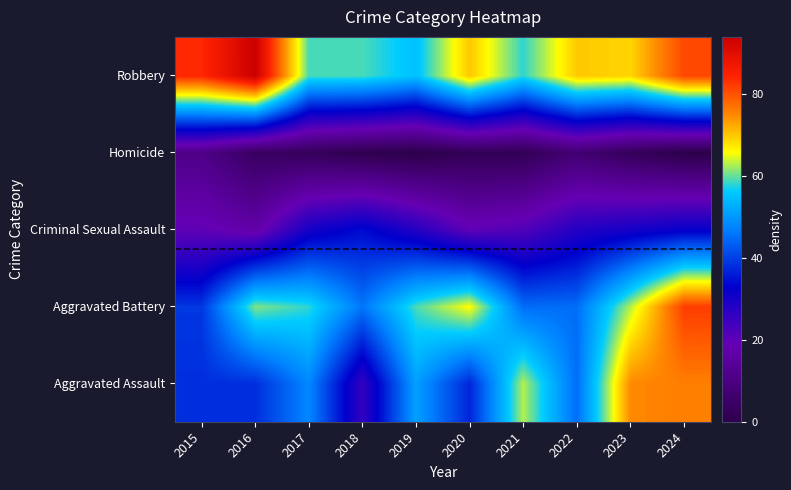

Which series changed the most between 2018 and 2022?

Aggravated Assault